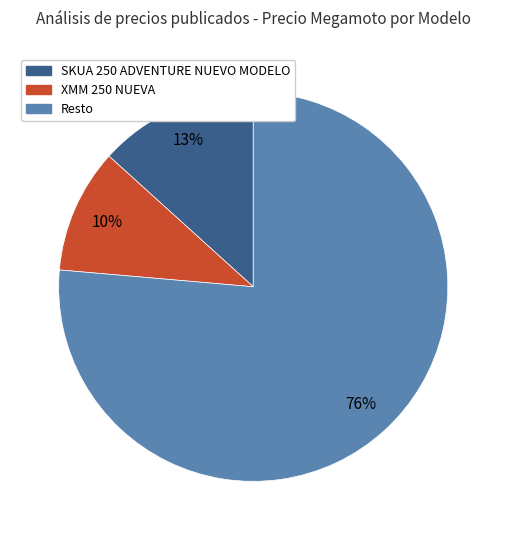

What percentage is the SKUA 250 ADVENTURE NUEVO MODELO slice, to the nearest percent?

13%